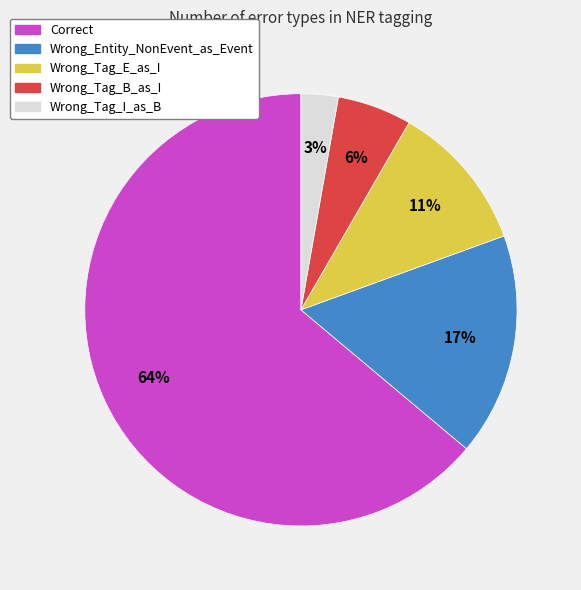

Approximately how many times larger is the value at Correct compared to Wrong_Entity_NonEvent_as_Event?

3.8